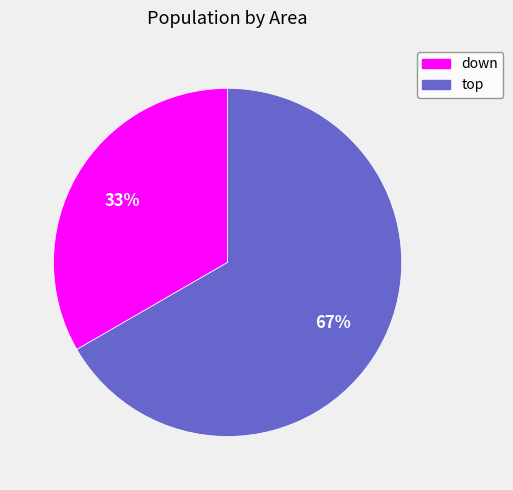

Which slice is the smallest?

down